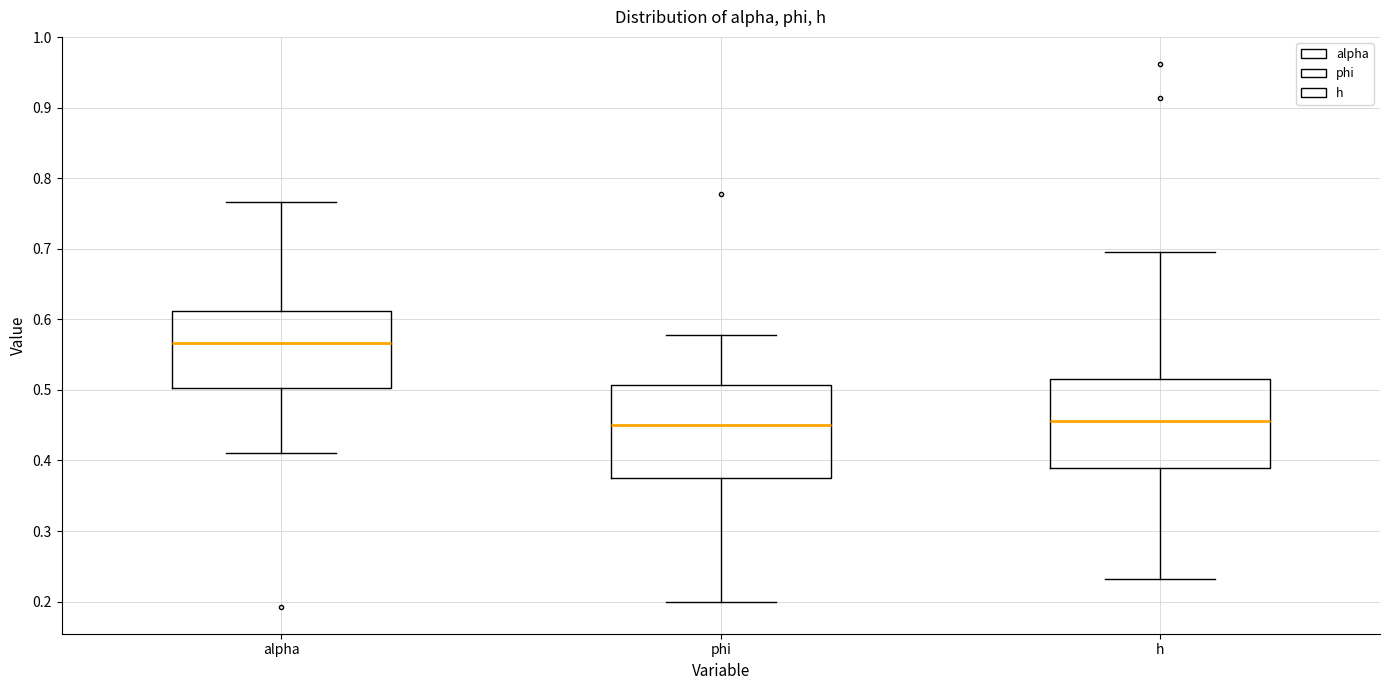

Which box has the highest median line?

alpha